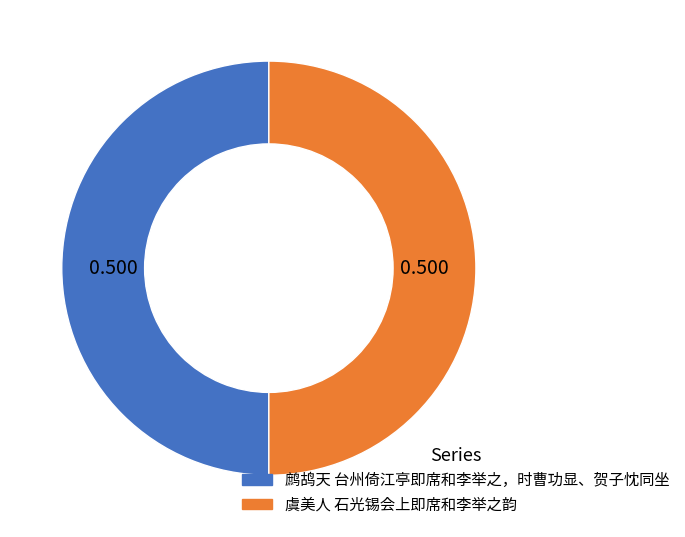

Do 鹧鸪天 台州倚江亭即席和李举之，时曹功显、贺子忱同坐 and 虞美人 石光锡会上即席和李举之韵 together represent more than half of the pie?

Yes